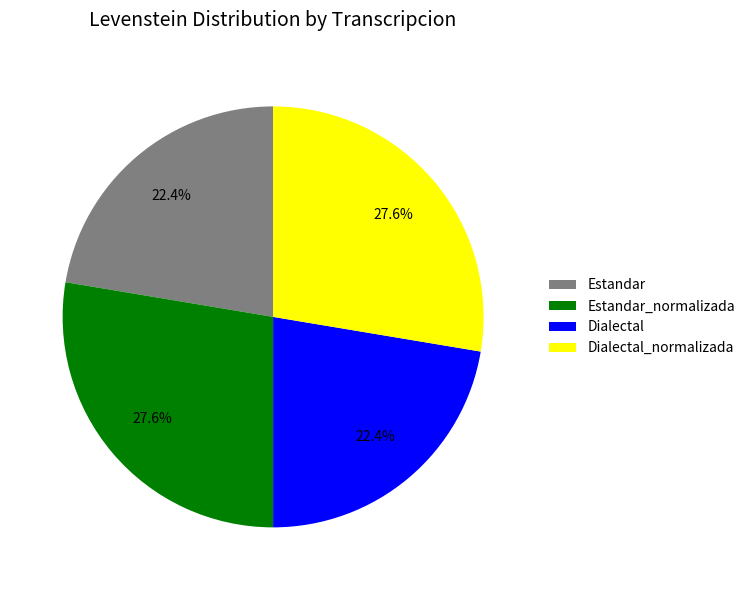

To the nearest percent, what is the combined percentage of Estandar and Dialectal?

45%